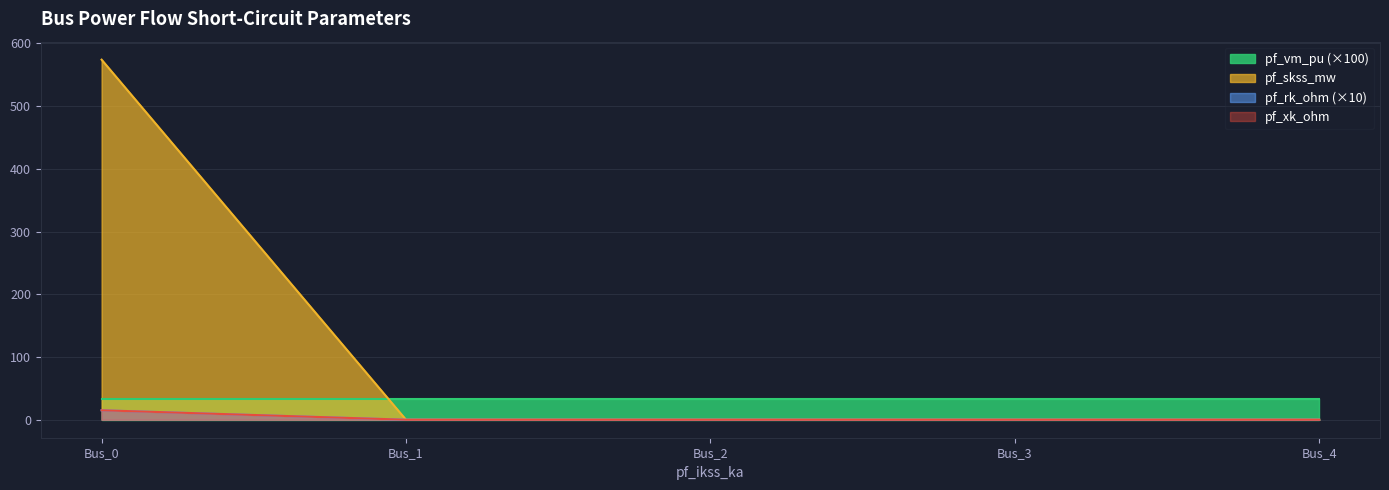

The value of pf_xk_ohm at Bus_3 is 0.0. True or false?

True